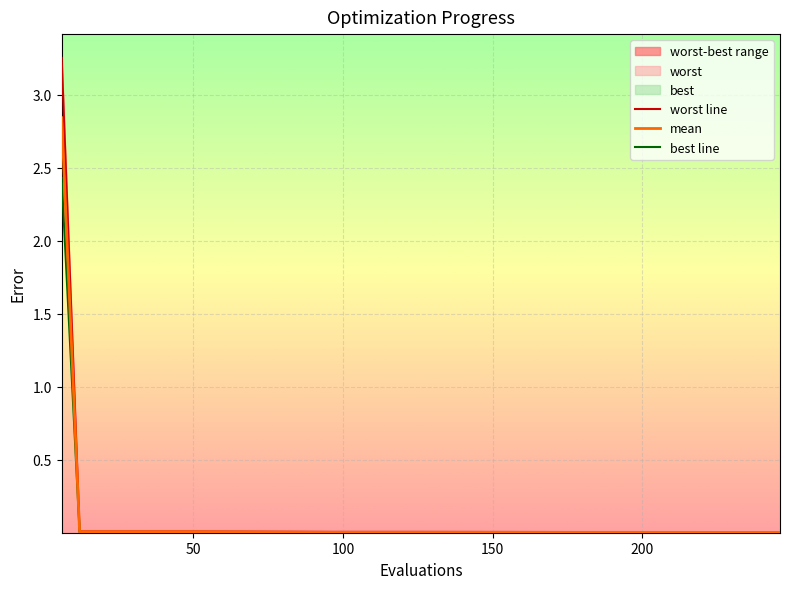

Reading left to right, transcribe all the data shown in this chart.

worst line: 3.3	0.0	0.0	0.0	0.0	0.0	0.0	0.0	0.0	0.0	0.0	0.0	0.0	0.0	0.0	0.0	0.0	0.0	0.0	0.0
mean: 2.8	0.0	0.0	0.0	0.0	0.0	0.0	0.0	0.0	0.0	0.0	0.0	0.0	0.0	0.0	0.0	0.0	0.0	0.0	0.0
best line: 2.4	0.0	0.0	0.0	0.0	0.0	0.0	0.0	0.0	0.0	0.0	0.0	0.0	0.0	0.0	0.0	0.0	0.0	0.0	0.0